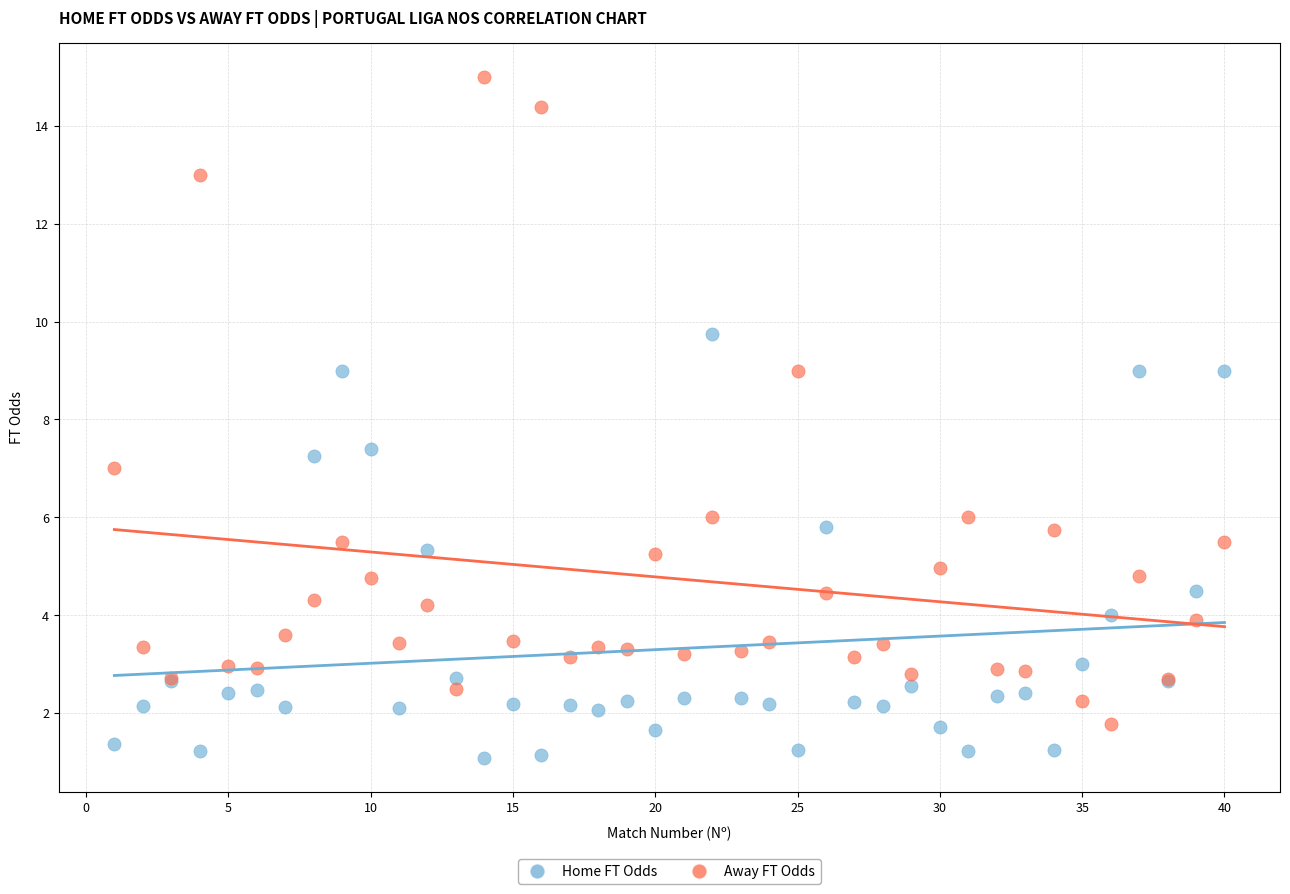

What are all the series names shown in the legend?

Home FT Odds, Away FT Odds